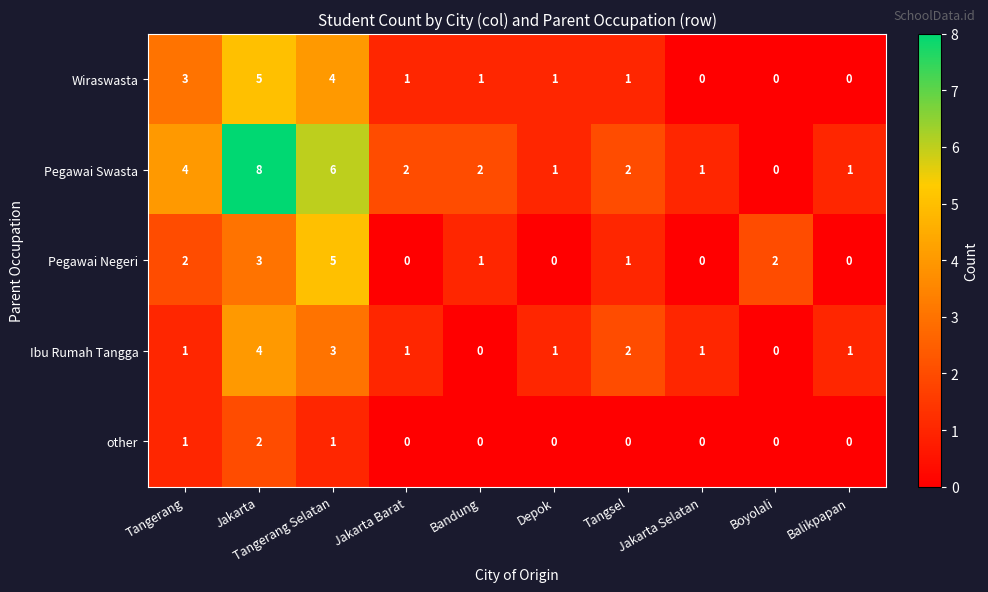

At how many categories does at least one series exceed 0?

10